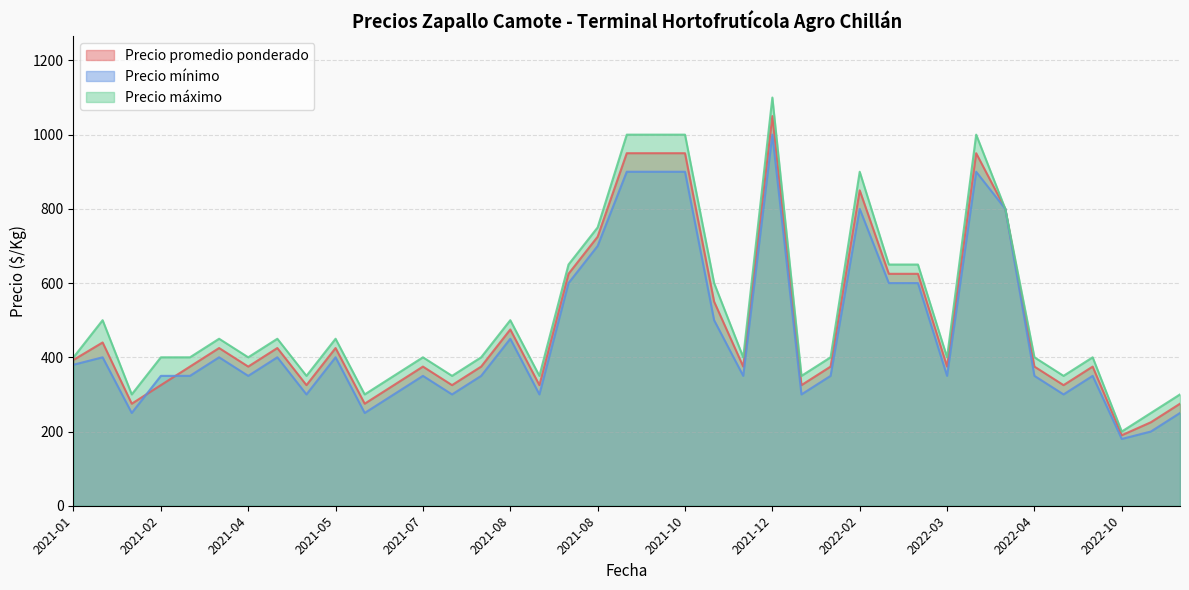

At which category does the chart reach its peak across all series?

2021-12